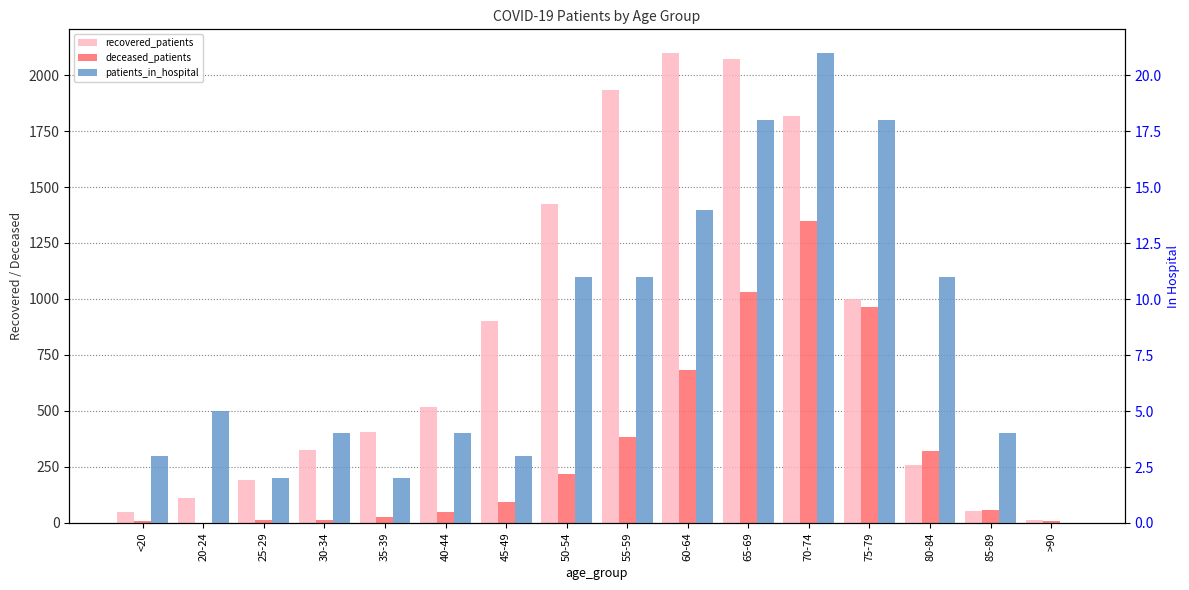

Is the value of recovered_patients at 70-74 greater than the value of deceased_patients at 25-29?

Yes